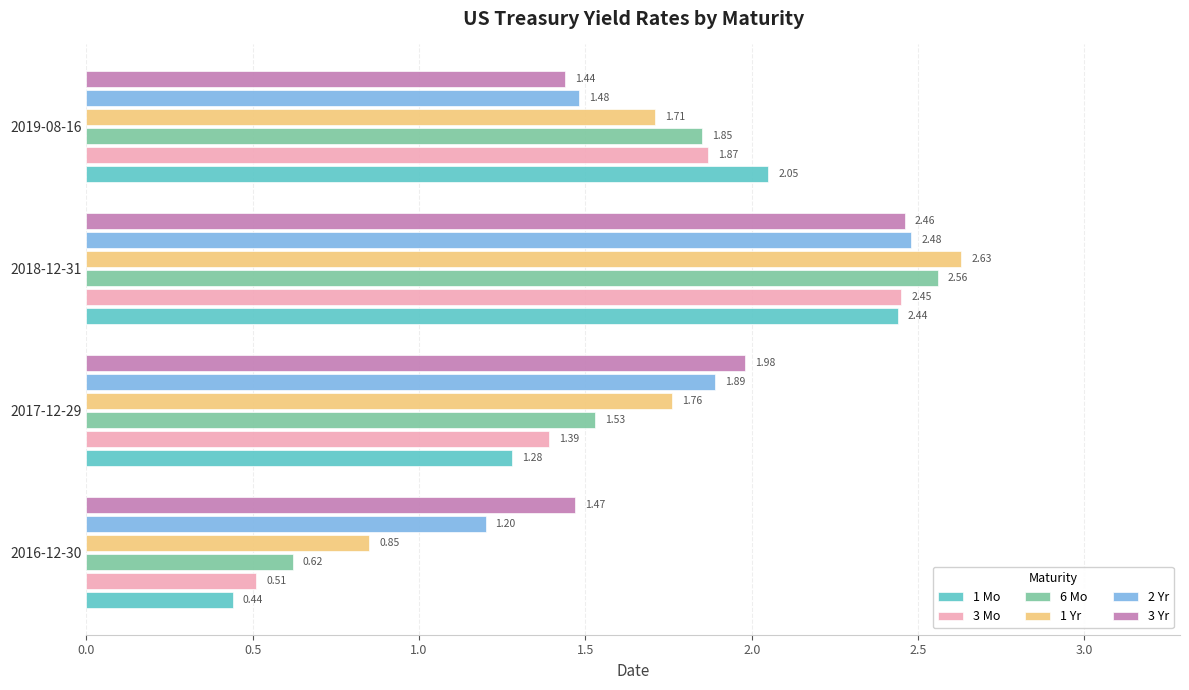

What are all the series names shown in the legend?

1 Mo, 3 Mo, 6 Mo, 1 Yr, 2 Yr, 3 Yr